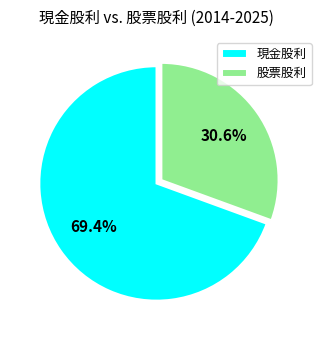

Which category has the smallest portion of the pie?

股票股利